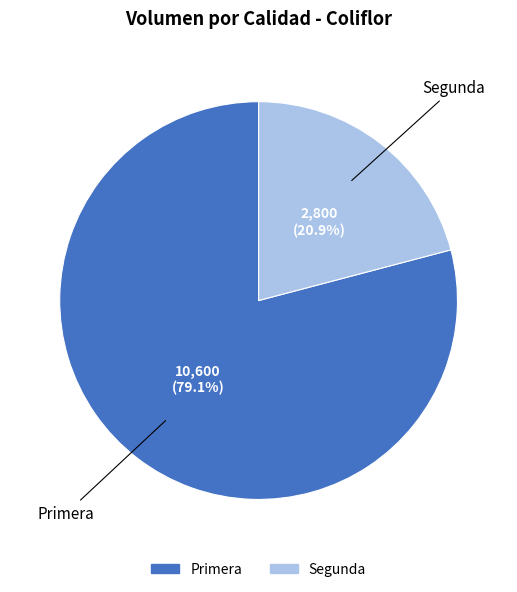

Is it true that Primera is 89% of the pie?

False